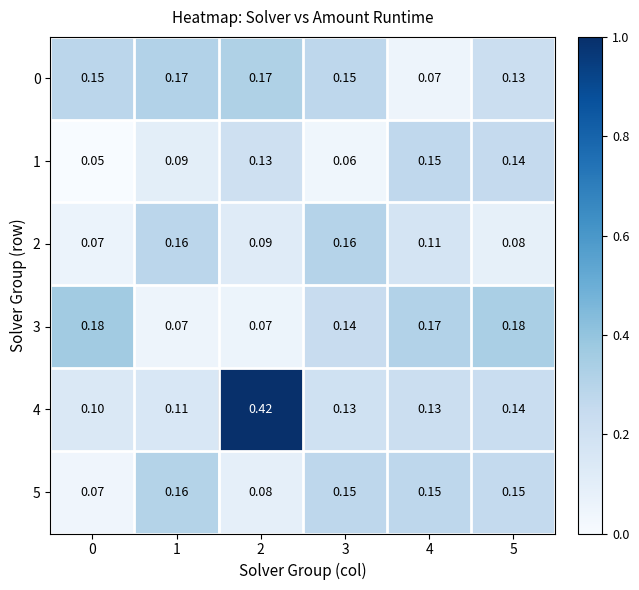

At how many categories does at least one series exceed 0?

6